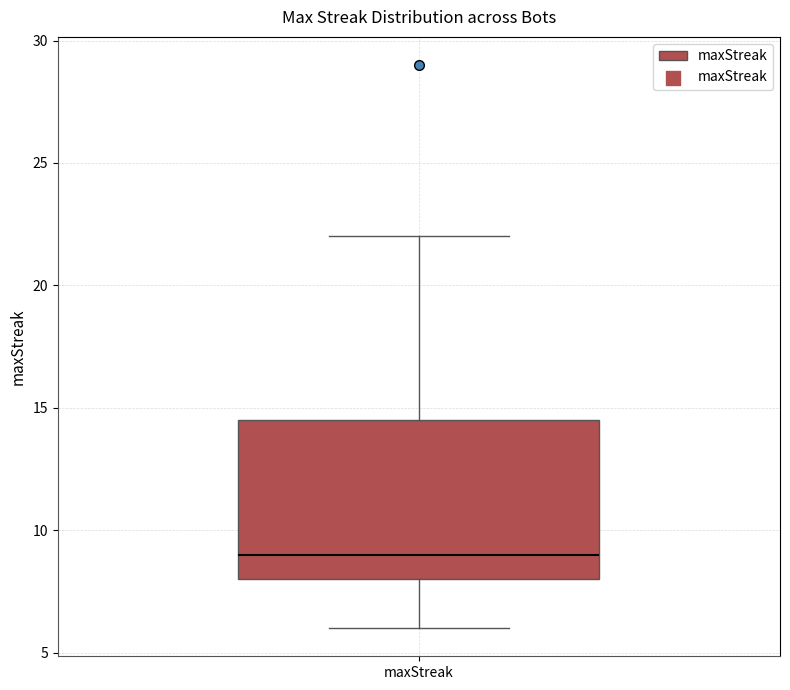

Read this box plot against the y-axis: the position of the median line, the range covered by the box, and the ends of both whiskers. The values are not printed on the chart, so give them approximately, as read against the axis.

median 9.0, box 8.0 to 14.5, whiskers 6.0 to 22.0